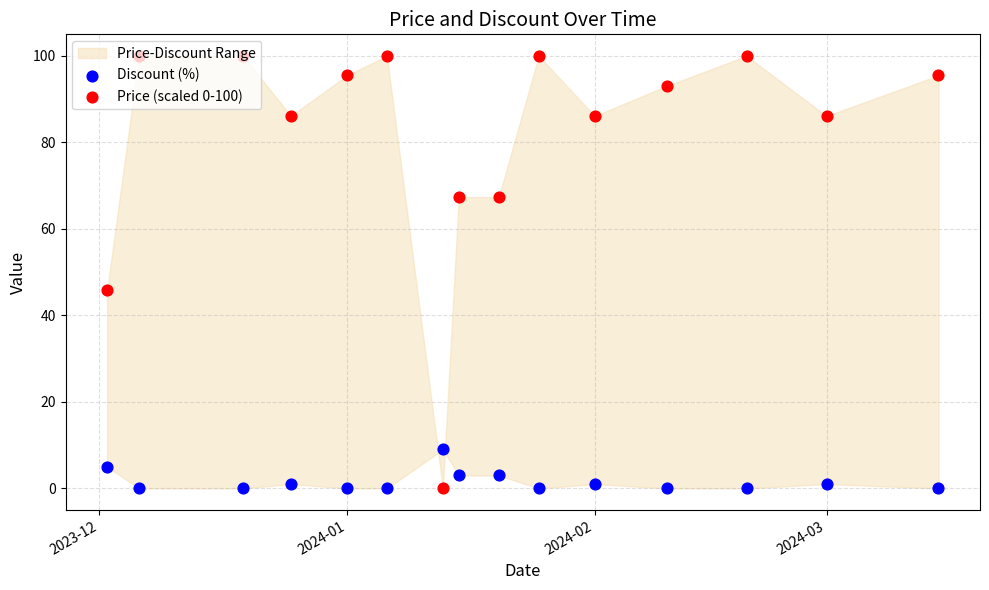

At how many categories does at least one series exceed 36?

14